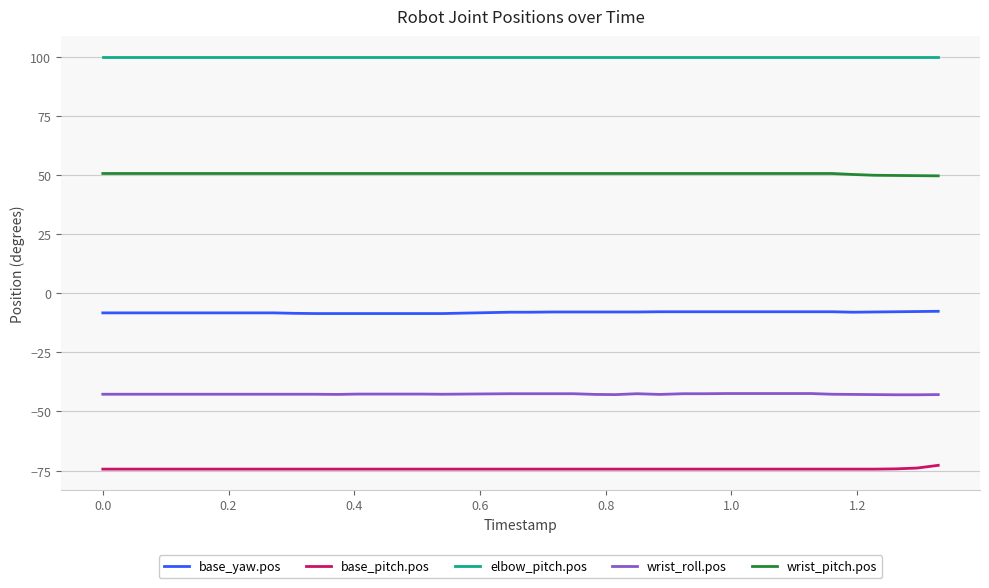

What is the minimum value shown in the chart?

-74.4